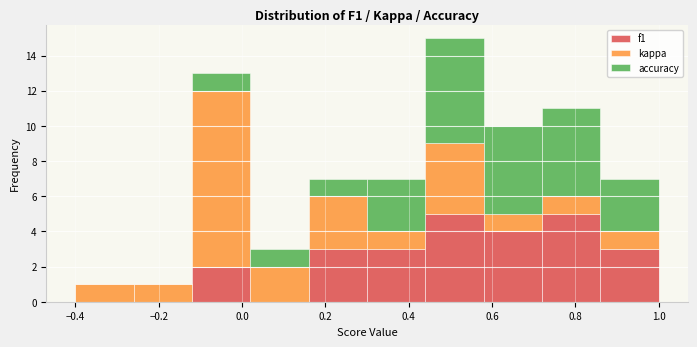

Reading left to right, list every stacked bar in this chart as the range it spans on the x-axis followed by its total height. The values are not printed on the chart, so give them approximately, as read against the axis.

-0.40 to -0.26: 1
-0.26 to -0.12: 1
-0.12 to 0.02: 13
0.02 to 0.16: 3
0.16 to 0.30: 7
0.30 to 0.44: 7
0.44 to 0.58: 15
0.58 to 0.72: 10
0.72 to 0.86: 11
0.86 to 1.00: 7